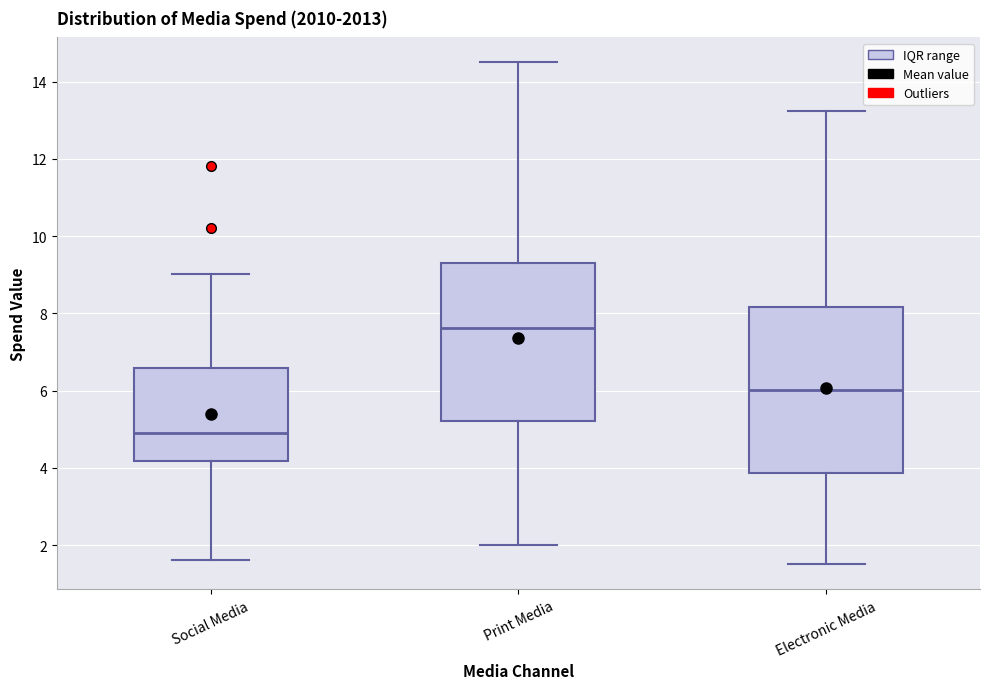

Reading left to right, transcribe this box plot: for each box, give where its median line is, the range the box spans, and where its two whiskers end, as read against the y-axis. The values are not printed on the chart, so give them approximately, as read against the axis.

Social Media: median 5.0, box 4.2 to 6.6, whiskers 1.6 to 9.0
Print Media: median 7.6, box 5.2 to 9.4, whiskers 2.0 to 14.4
Electronic Media: median 6.0, box 3.8 to 8.2, whiskers 1.6 to 13.2